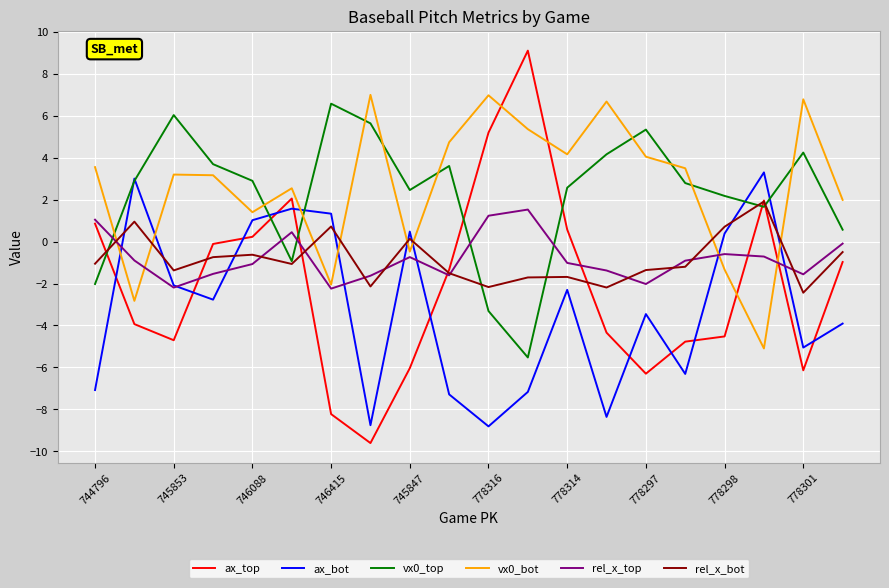

Which series has the widest spread of values?

ax_top